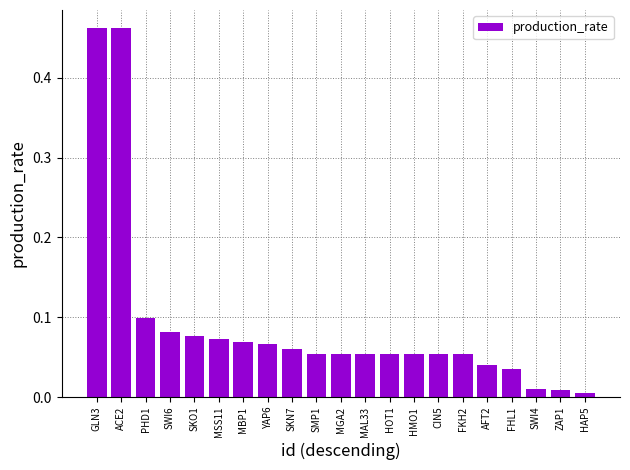

What position from the right is YAP6?

14